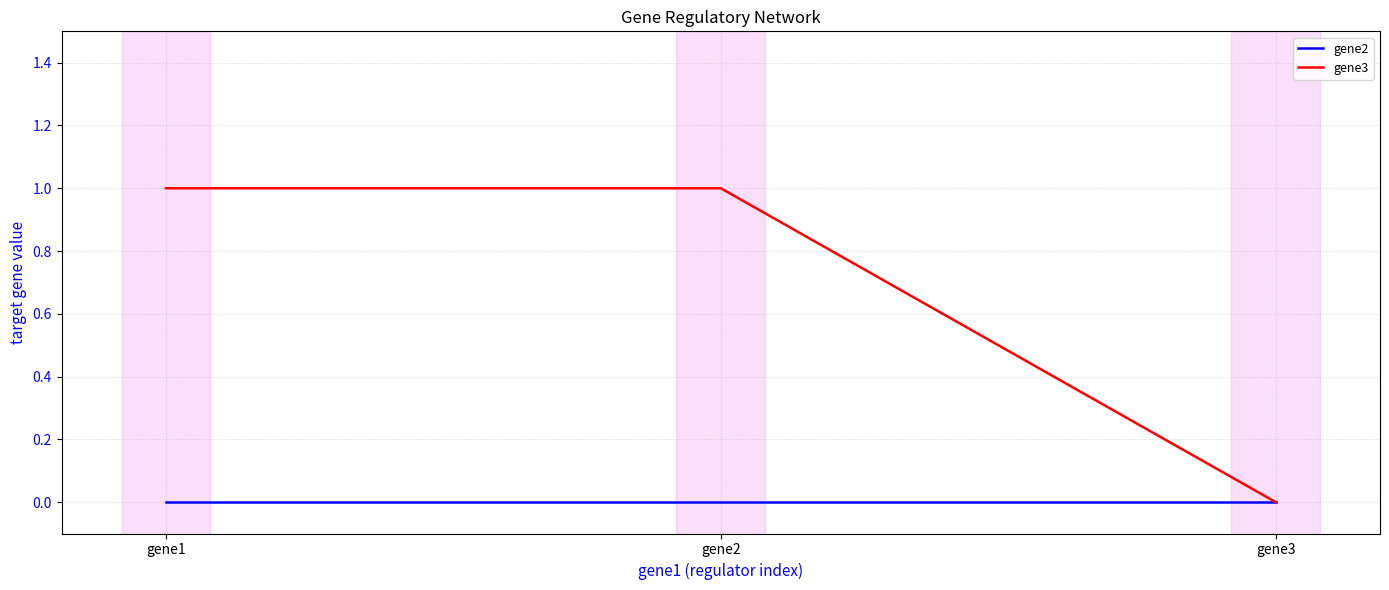

At gene1, list the series in order from largest to smallest.

gene3, gene2